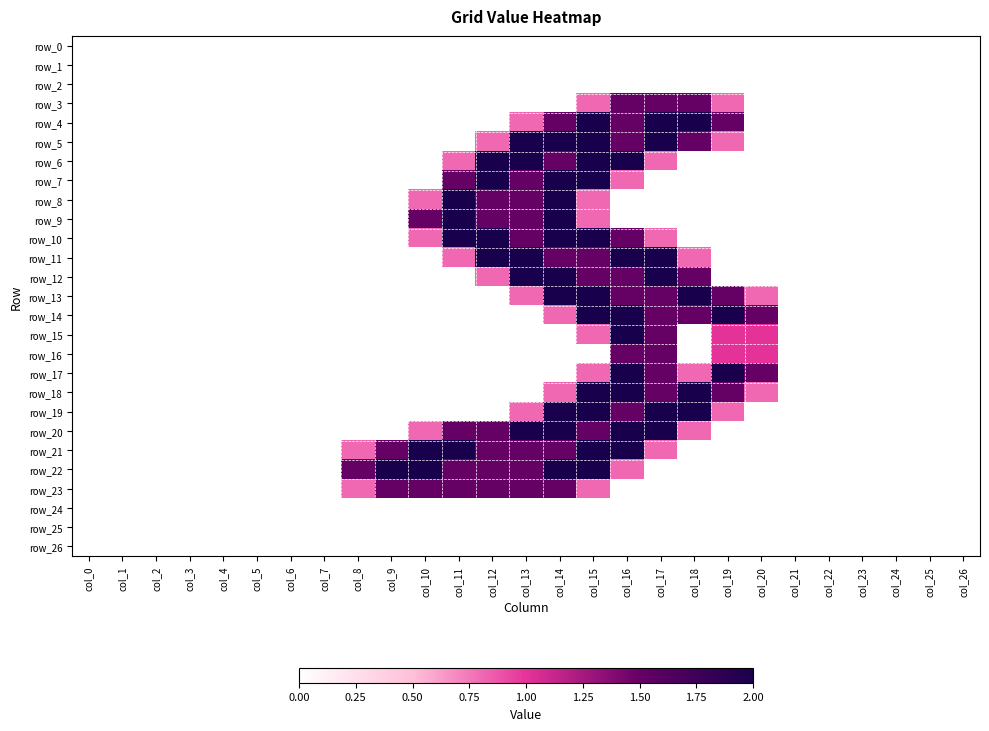

Which series changed the most between col_4 and col_6?

row_0